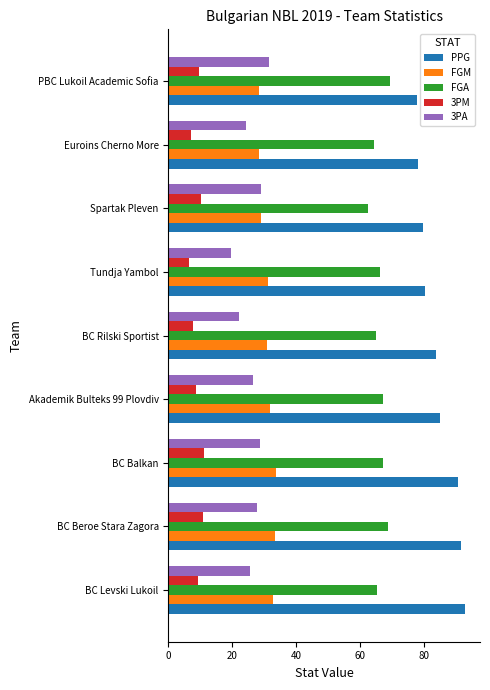

What is the sum of the FGM values at Akademik Bulteks 99 Plovdiv and Euroins Cherno More?

60.0